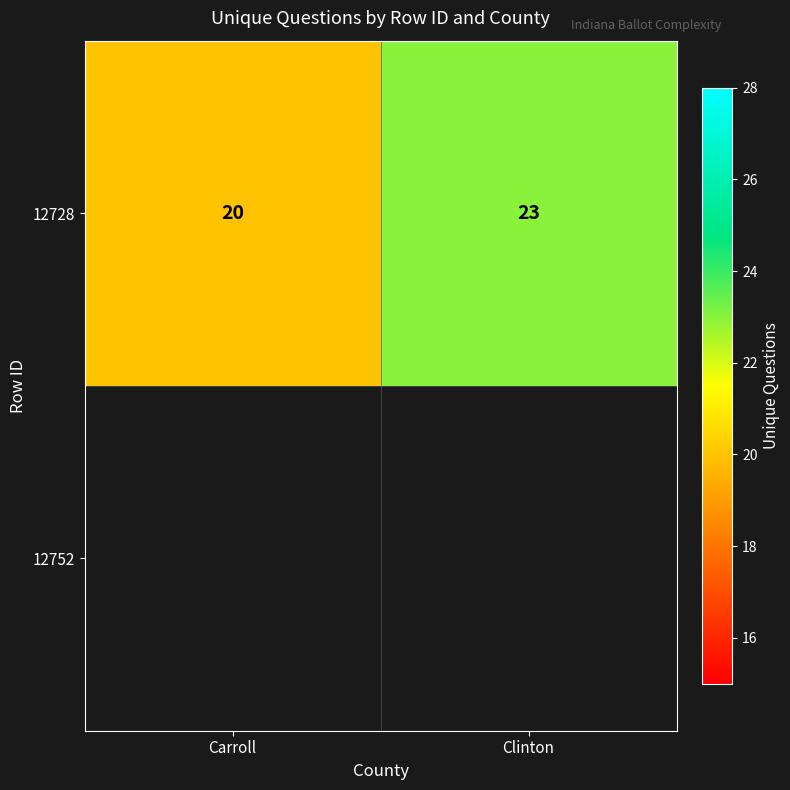

Which has a higher value, Carroll or Clinton?

Clinton